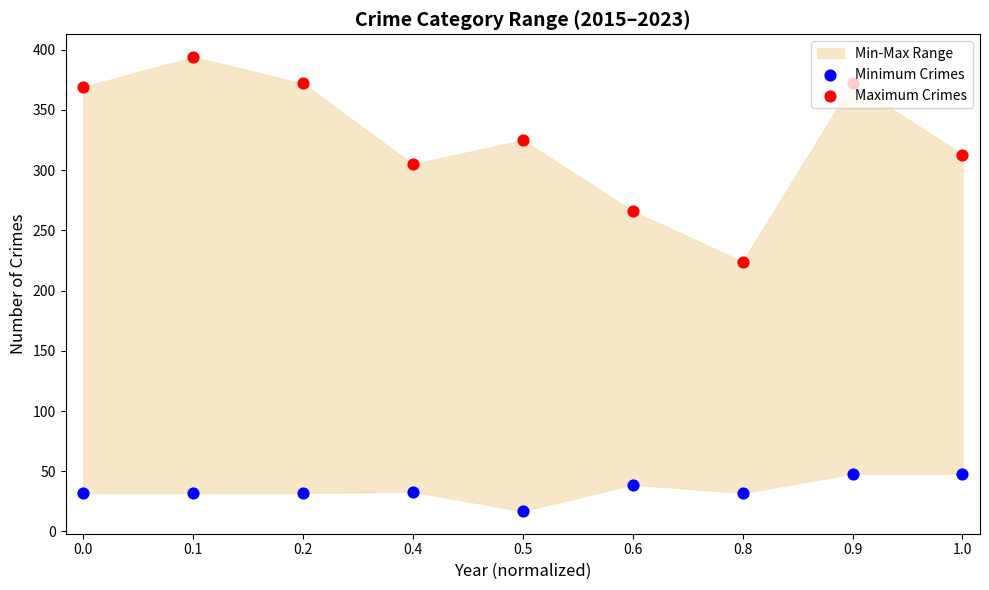

Which series contains the highest Y value?

Maximum Crimes